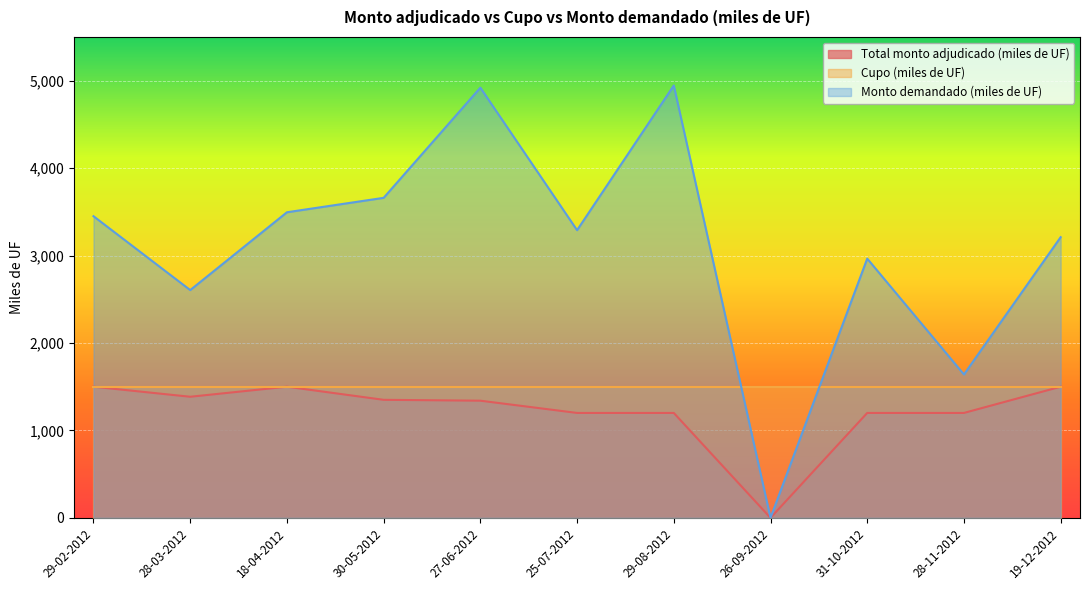

The value of Monto demandado (miles de UF) at 29-08-2012 is 4945. True or false?

True